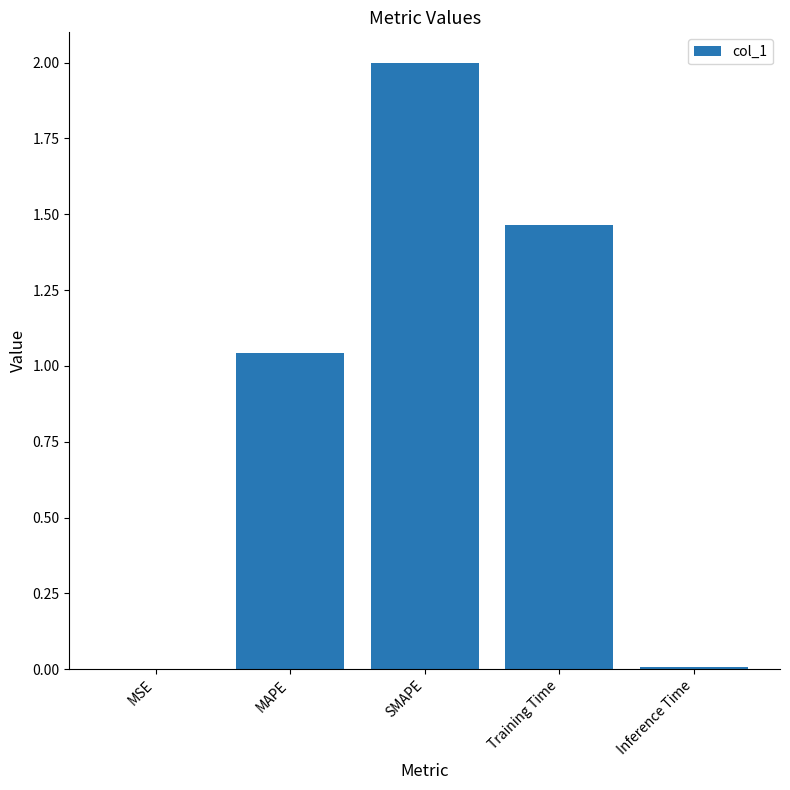

At which category does the chart reach its peak across all series?

SMAPE